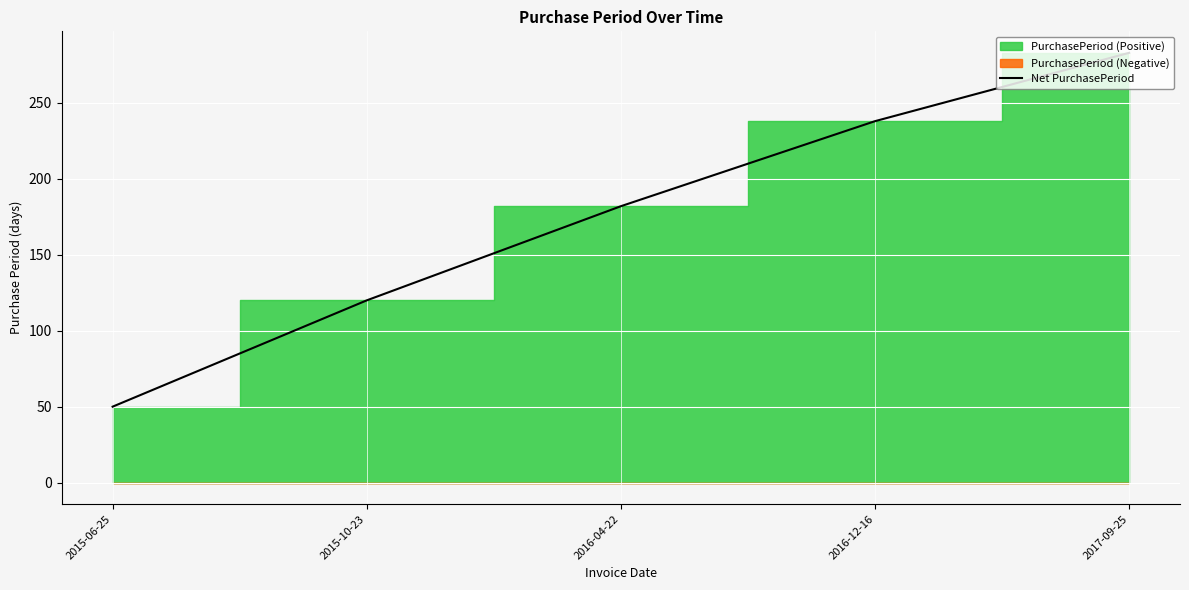

Reading left to right, what are all the values shown in this chart?

2015-06-25=50	2015-10-23=120	2016-04-22=182	2016-12-16=238	2017-09-25=283